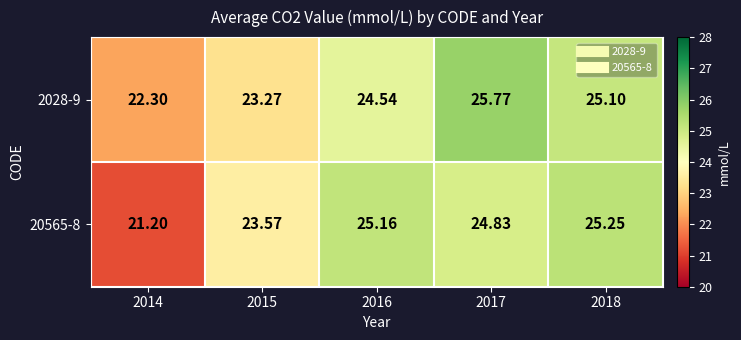

Is the value of 20565-8 at 2014 greater than the value of 2028-9 at 2014?

No